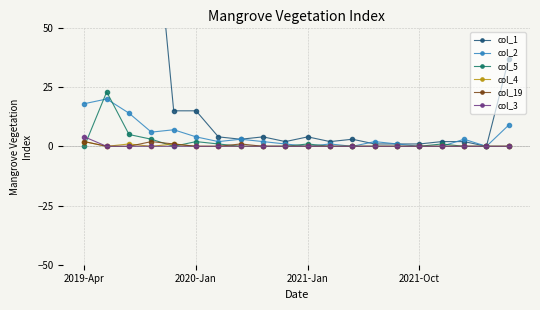

True or false: col_5 has a value of 10 at 4.

False